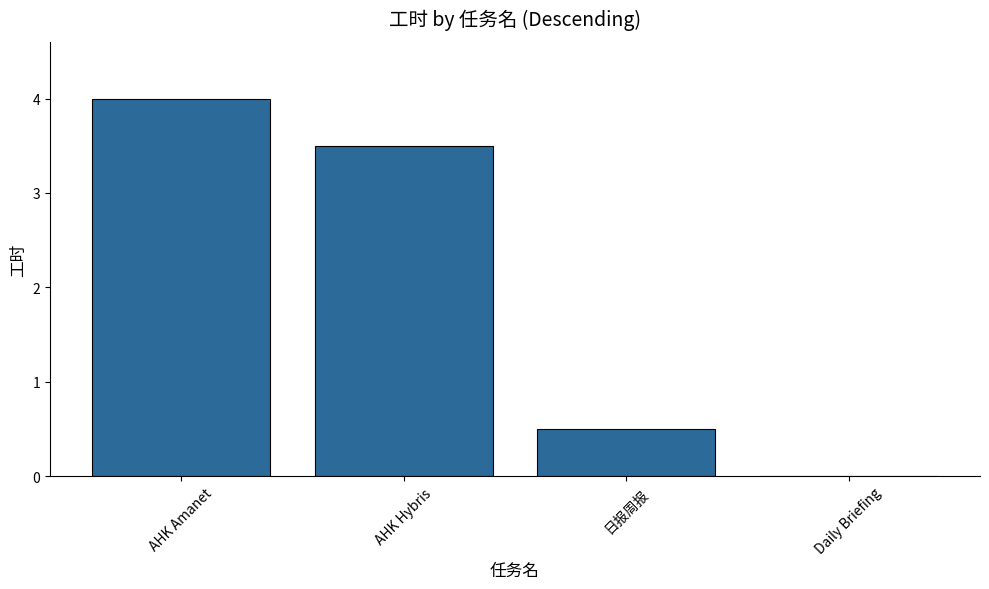

How many data points does each series have?

4